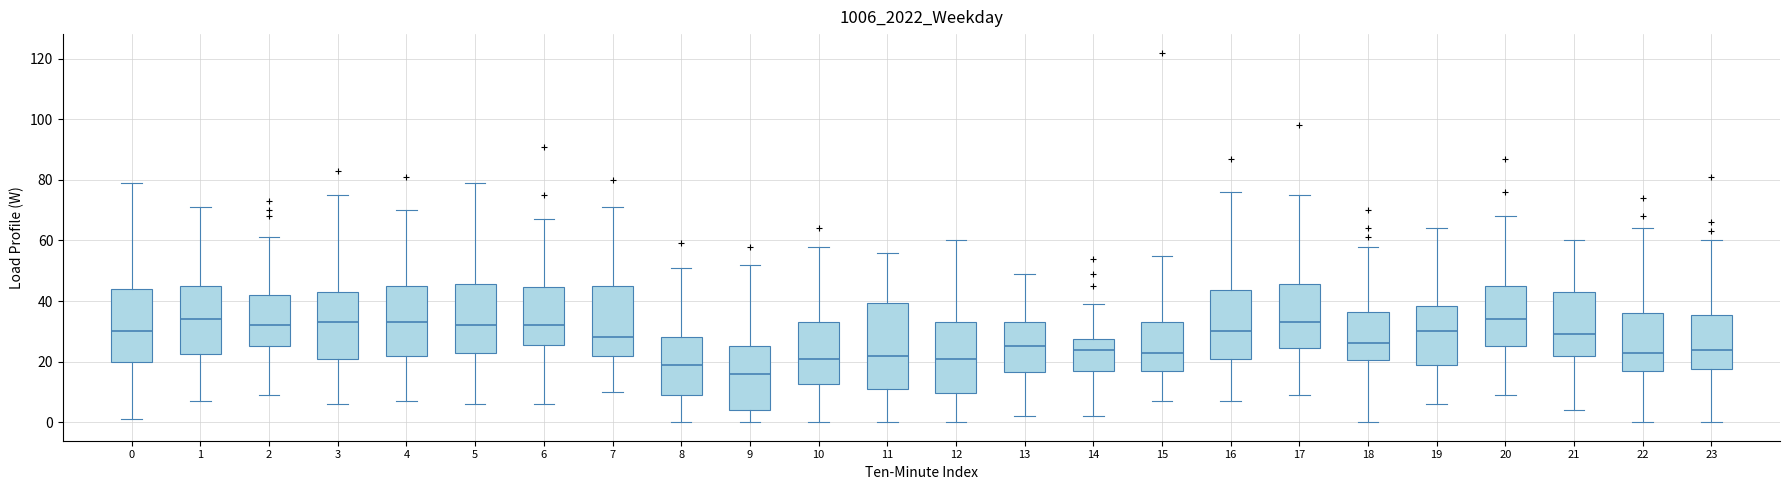

Which box is the tallest, from its lower edge to its upper edge?

11